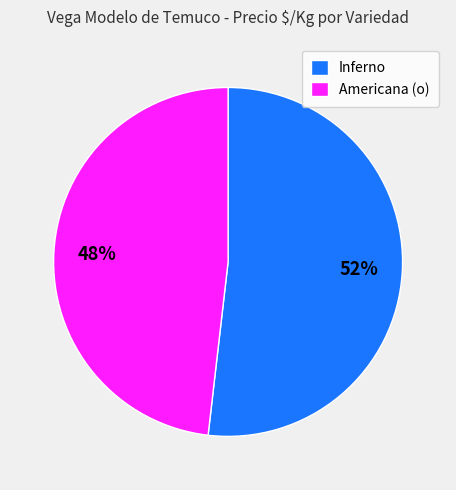

Which category has the smallest portion of the pie?

Americana (o)